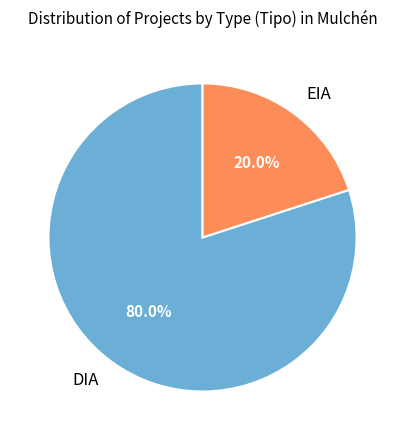

Does any single category account for the majority?

Yes